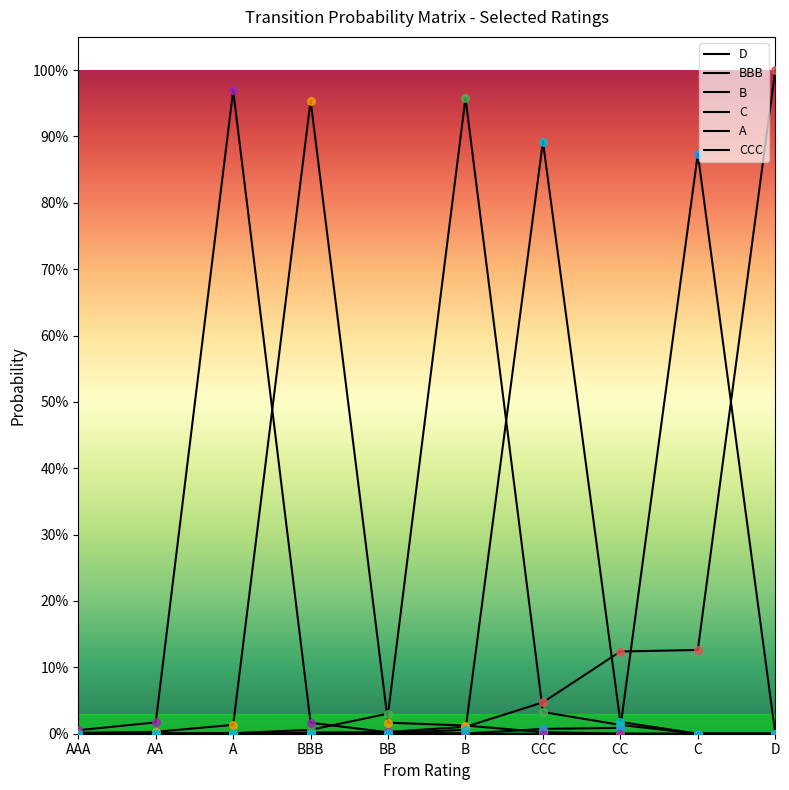

Is this an area chart (filled region under the line)?

No